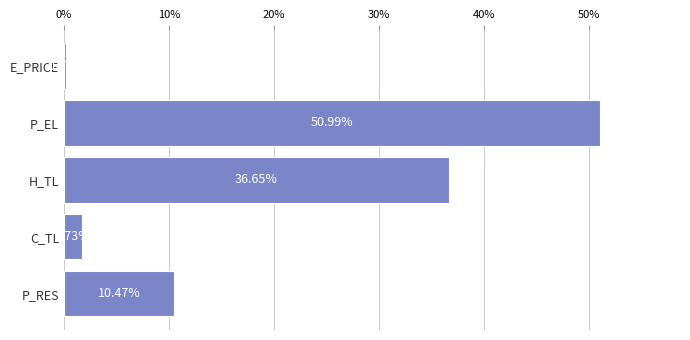

Where is the data nearest to the value 25?

H_TL